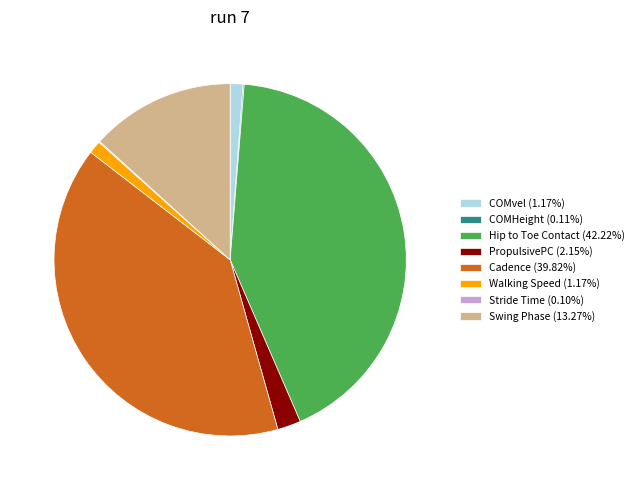

Does any single category account for the majority?

No